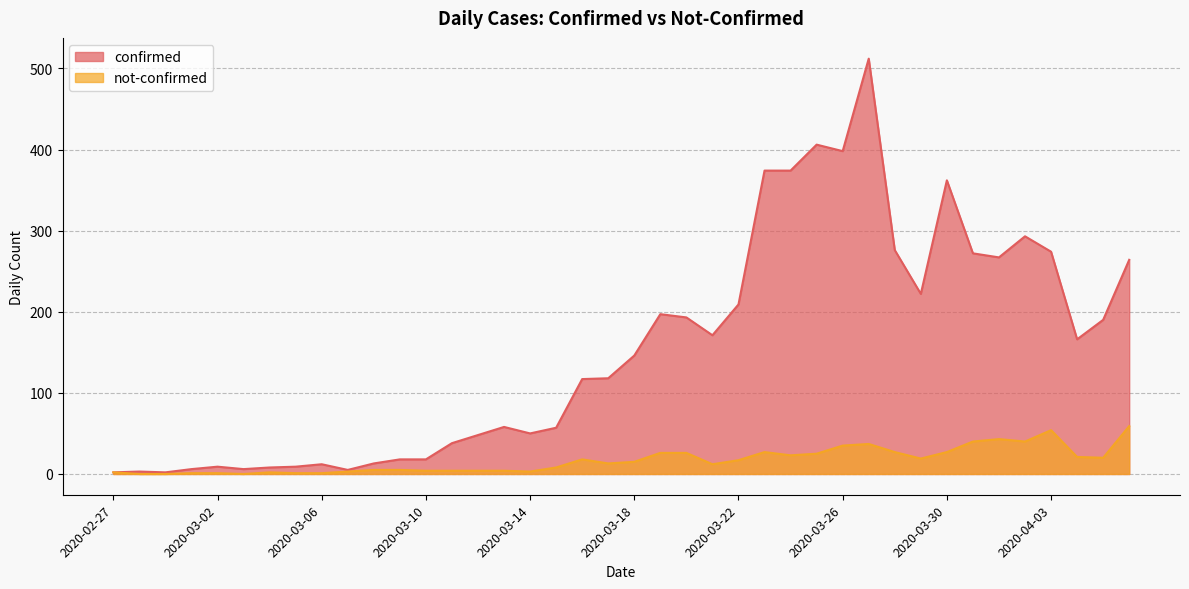

At 2020-03-09, list the series in order from smallest to largest.

not-confirmed, confirmed